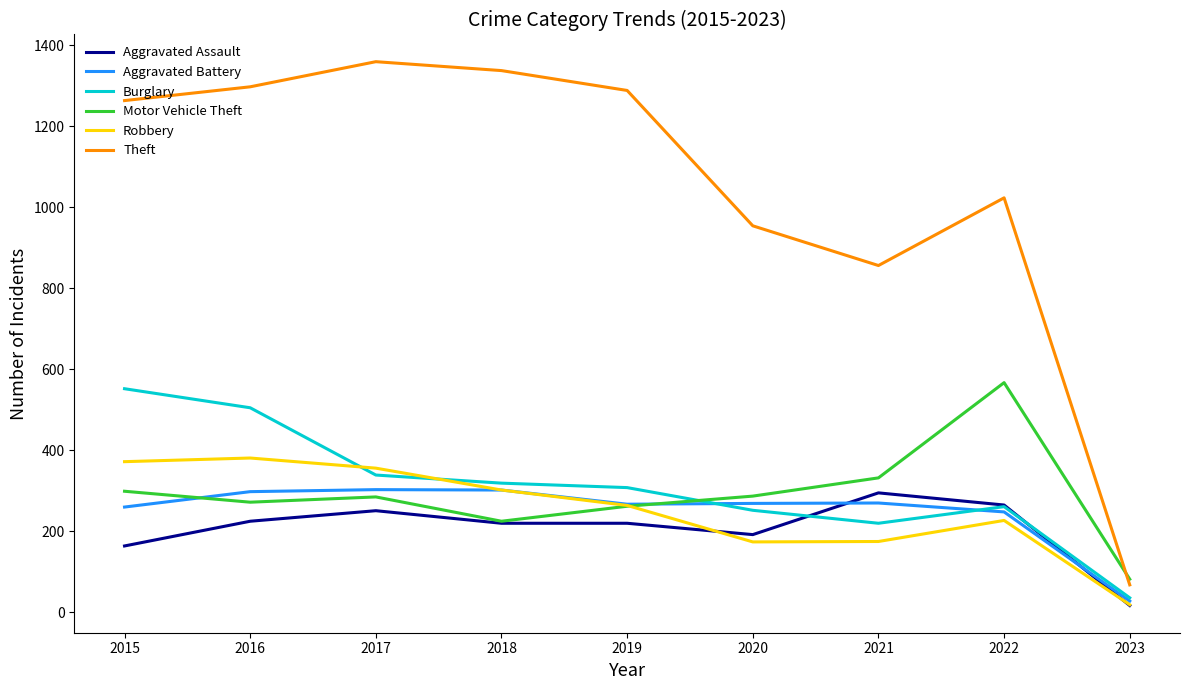

Which label corresponds to the largest value in the chart?

2017